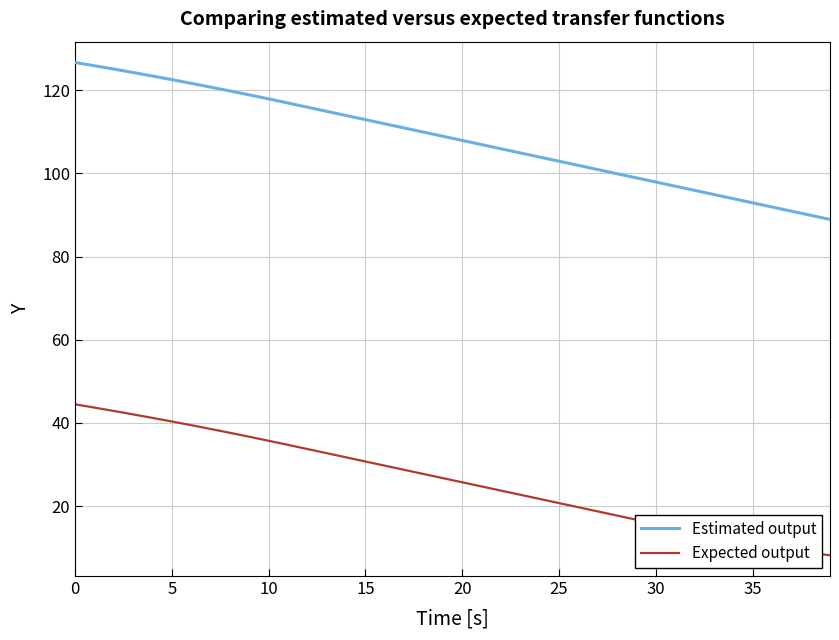

What is the maximum value for Estimated output?

126.7